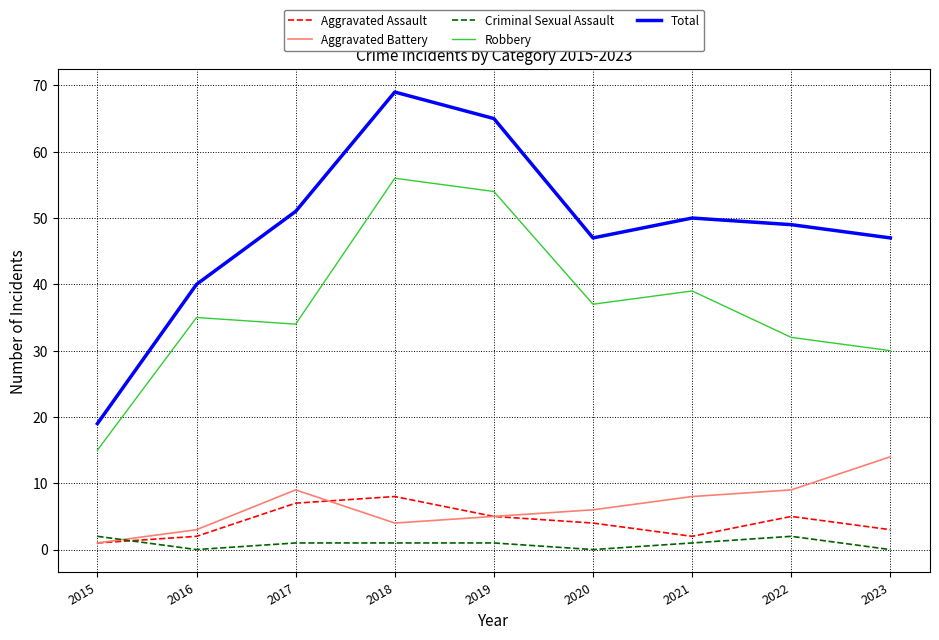

The value of Criminal Sexual Assault at 2021 is 1. True or false?

True